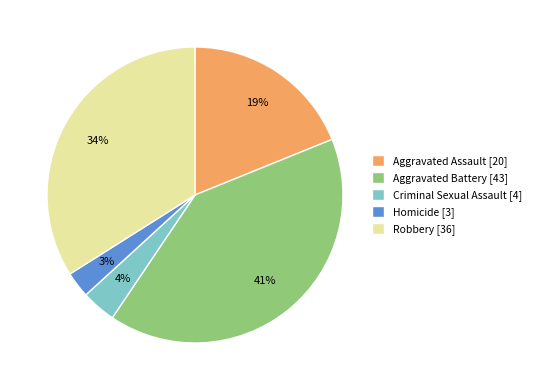

Which has a higher value, Robbery or Aggravated Battery?

Aggravated Battery